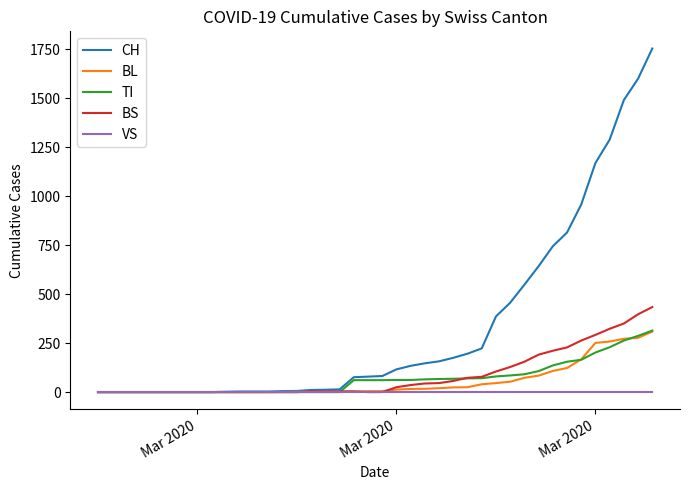

Which series has the widest spread of values?

CH